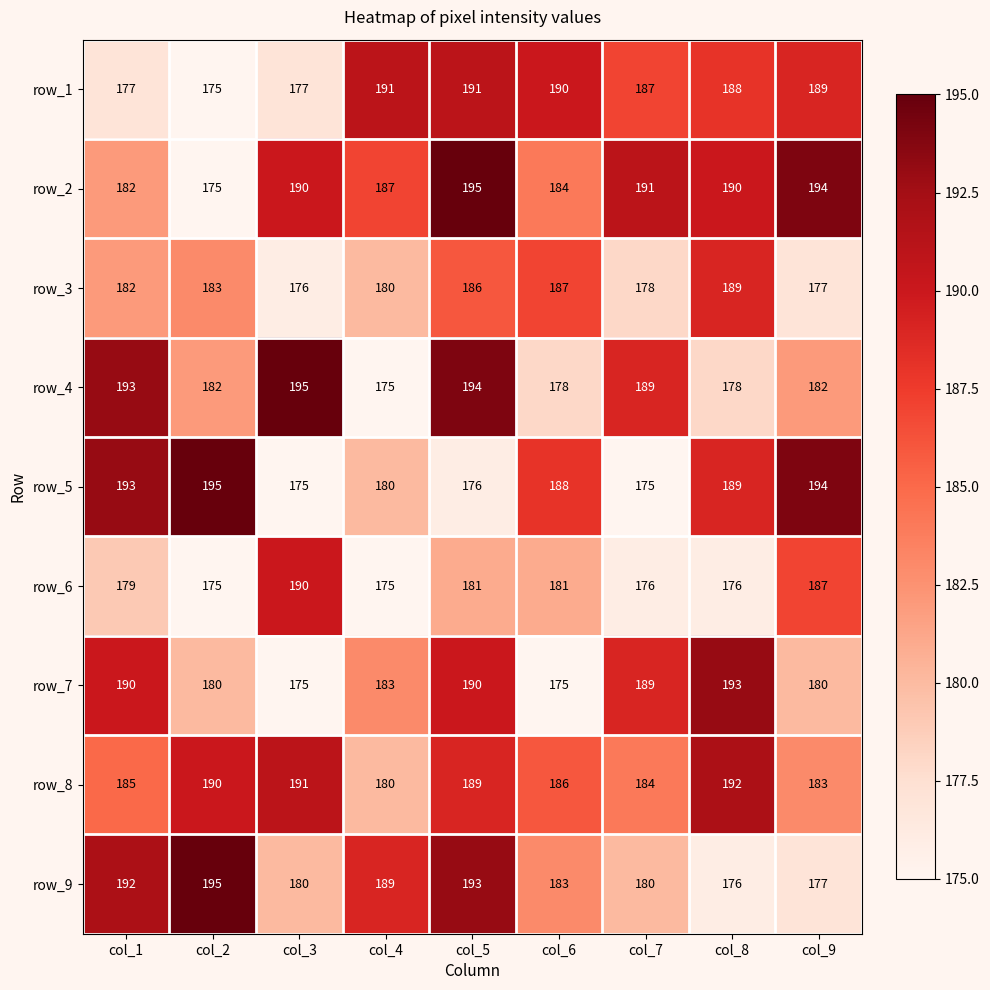

What is the spread (max minus min) of values at col_1?

16